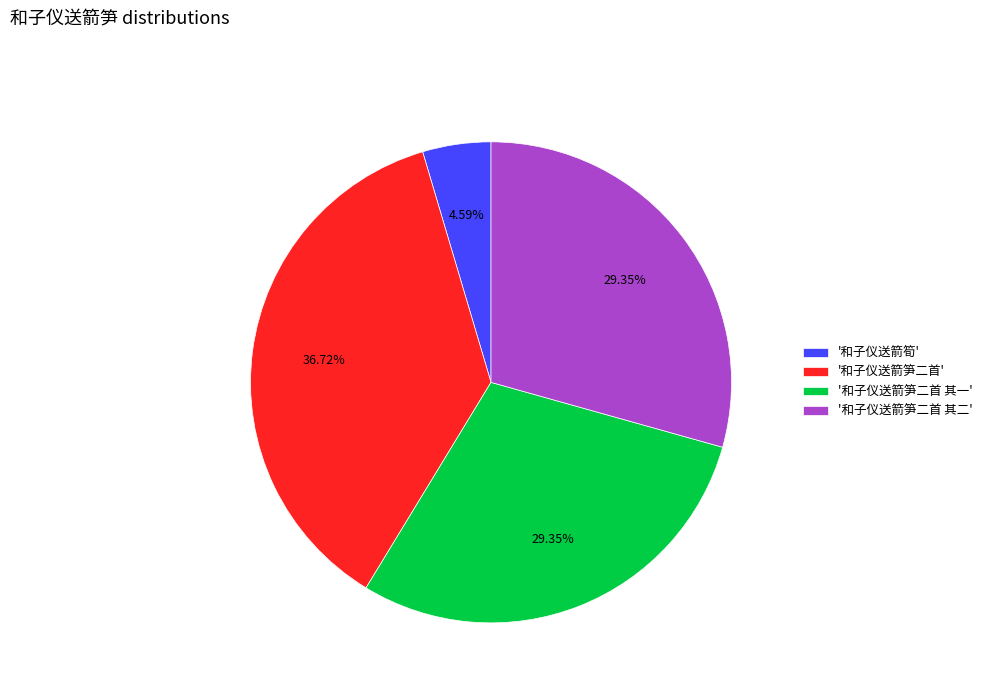

How many segments does this pie chart have?

4